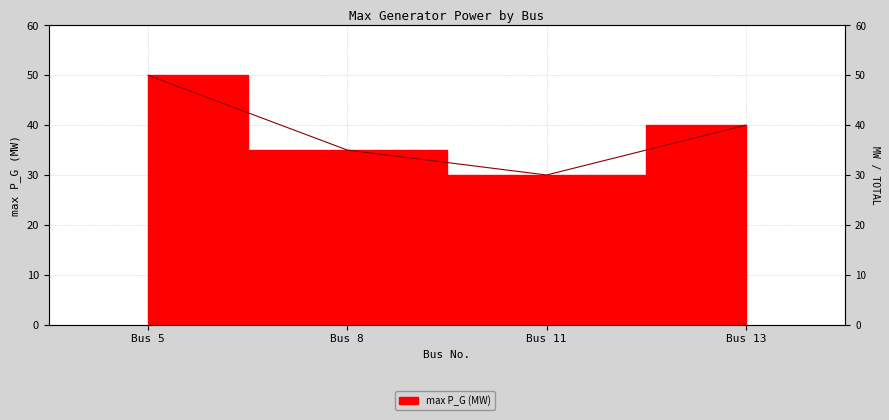

Rank the categories by value from lowest to highest.

Bus 11, Bus 8, Bus 13, Bus 5